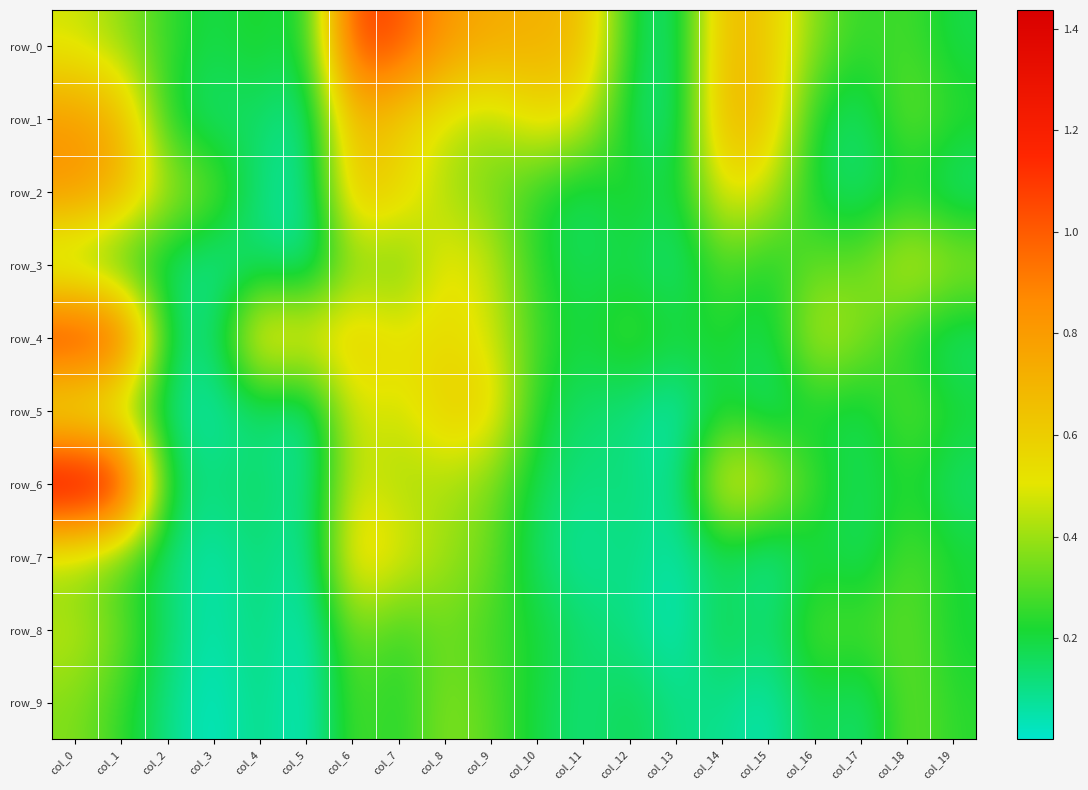

What is the difference between the second highest and second lowest values in the row_7 series?

0.5